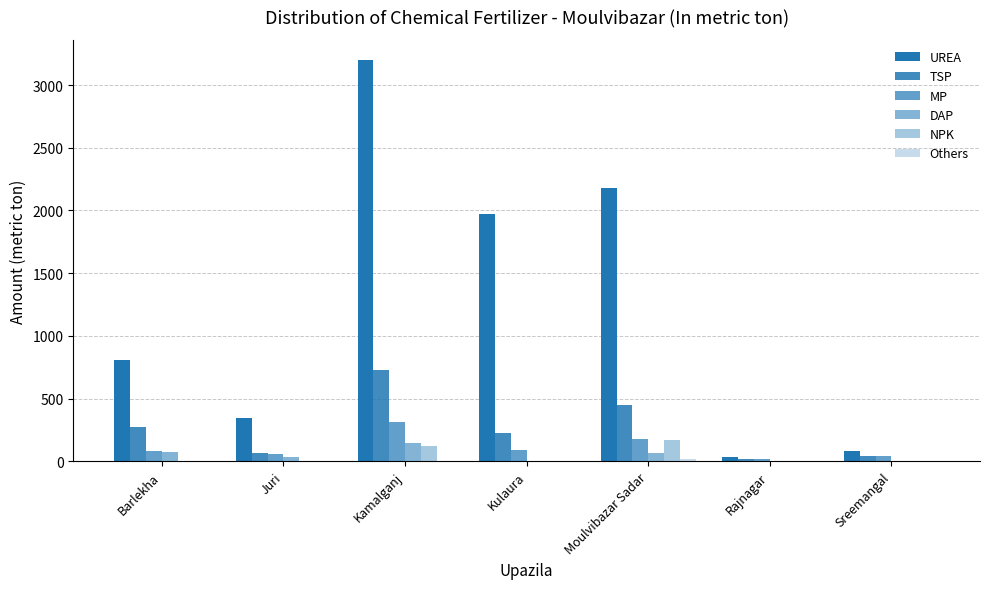

Are the bars horizontal?

No